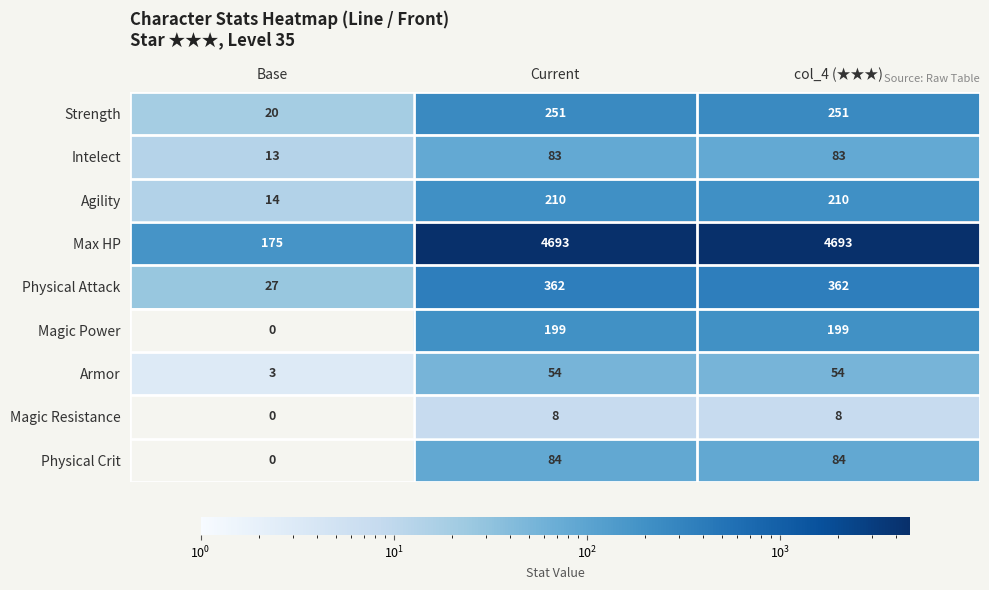

Reading left to right, list all the values displayed in this chart.

Strength: Base=20	Current=251	col_4 (★★★)=251
Intelect: Base=13	Current=83	col_4 (★★★)=83
Agility: Base=14	Current=210	col_4 (★★★)=210
Max HP: Base=175	Current=4693	col_4 (★★★)=4693
Physical Attack: Base=27	Current=362	col_4 (★★★)=362
Magic Power: Base=0	Current=199	col_4 (★★★)=199
Armor: Base=3	Current=54	col_4 (★★★)=54
Magic Resistance: Base=0	Current=8	col_4 (★★★)=8
Physical Crit: Base=0	Current=84	col_4 (★★★)=84